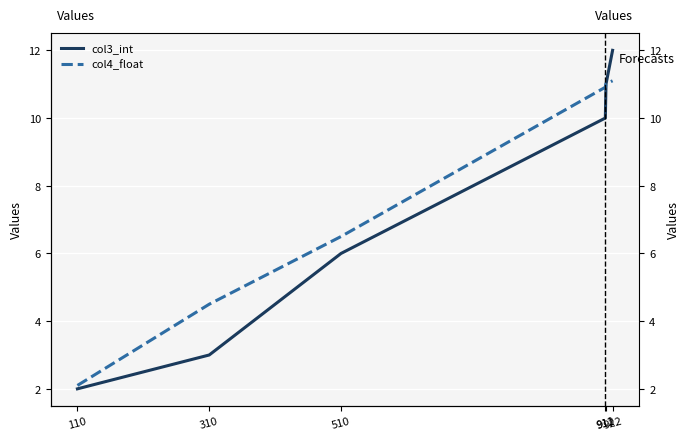

What is the sum of the col4_float values at 912 and 510?

17.5